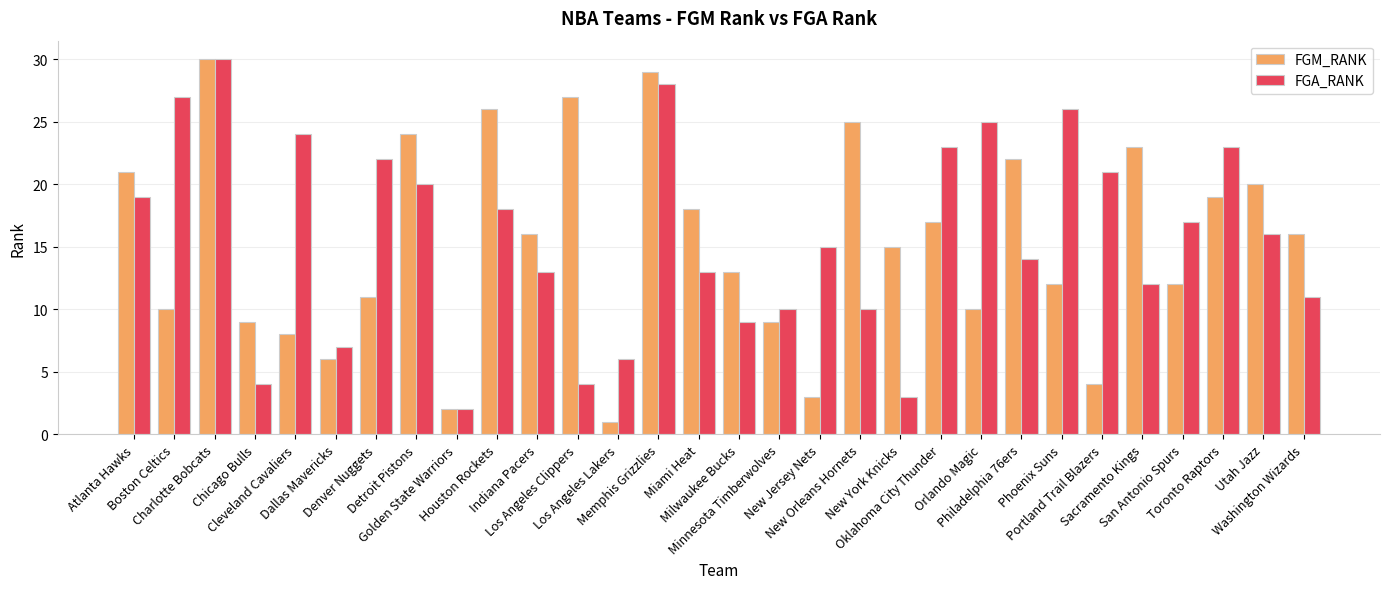

What is the maximum value shown in the chart?

30